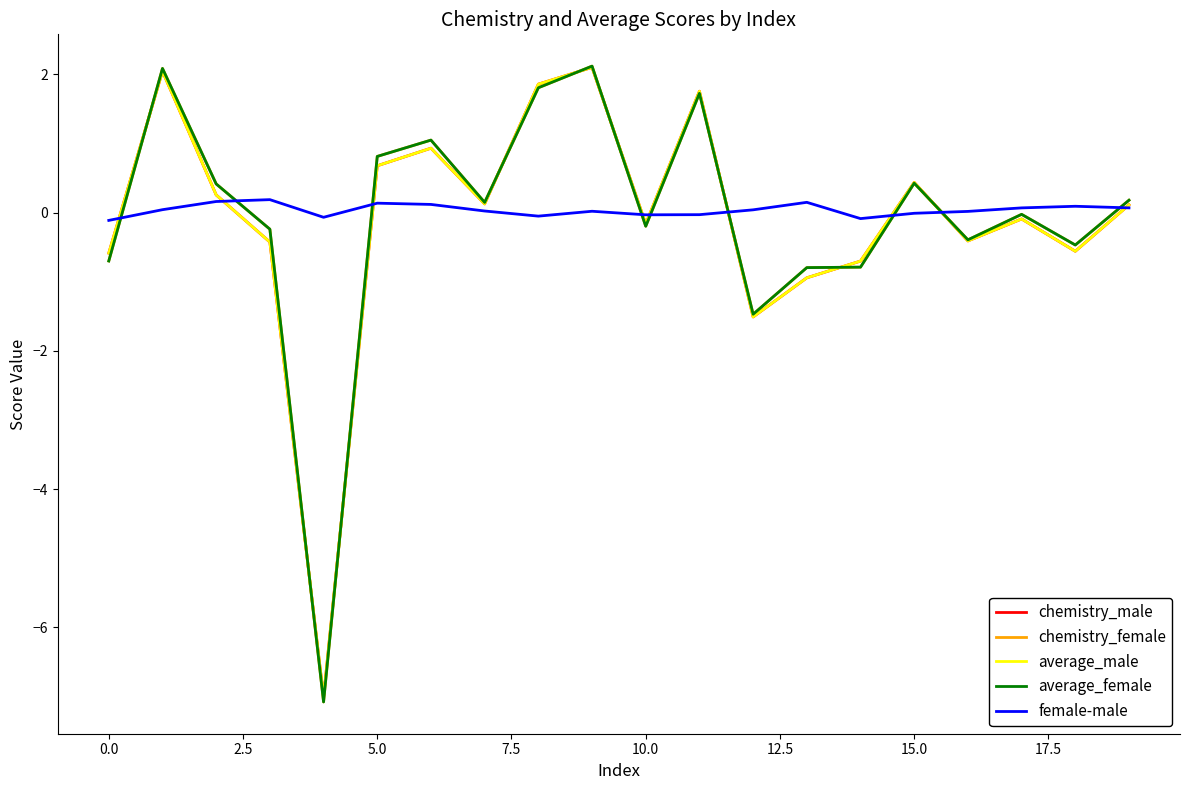

Which series has the widest spread of values?

chemistry_female